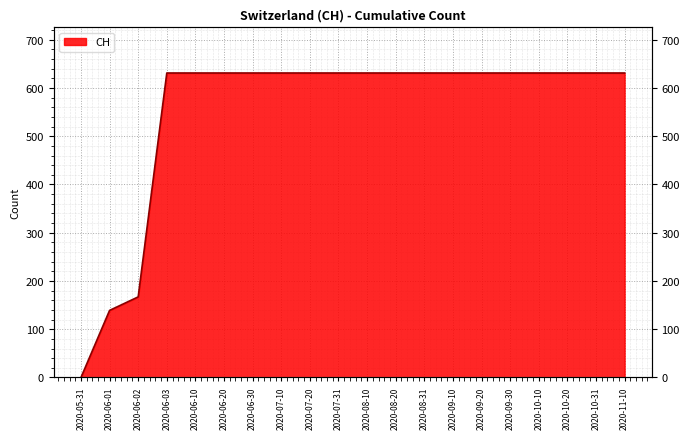

Rank the categories by value from highest to lowest.

2020-06-03, 2020-06-10, 2020-06-20, 2020-06-30, 2020-07-10, 2020-07-20, 2020-07-31, 2020-08-10, 2020-08-20, 2020-08-31, 2020-09-10, 2020-09-20, 2020-09-30, 2020-10-10, 2020-10-20, 2020-10-31, 2020-11-10, 2020-06-02, 2020-06-01, 2020-05-31